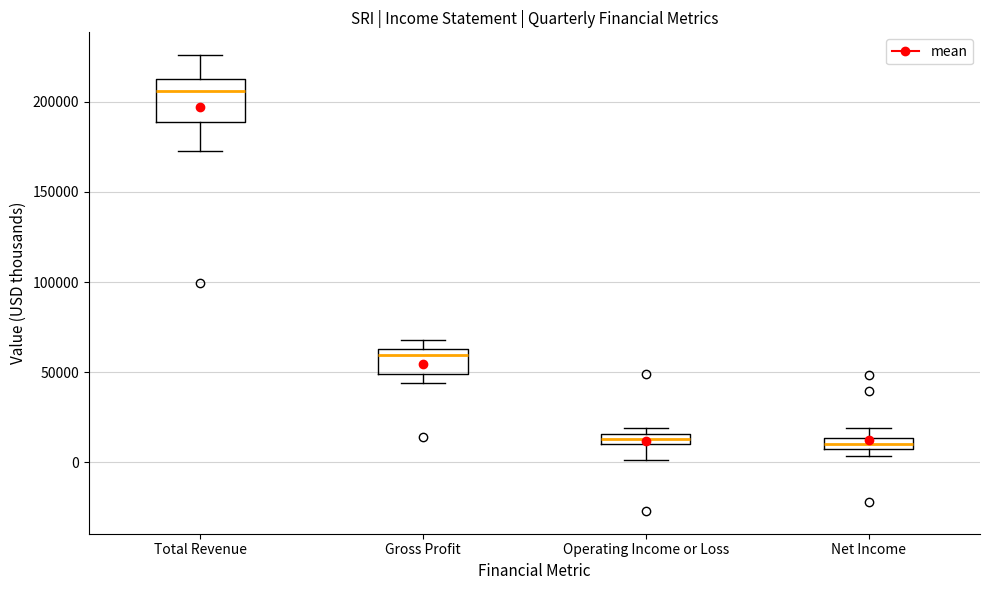

Where is the upper edge of the box for Net Income on the y-axis? The values are not printed on the chart, so give them approximately, as read against the axis.

15000